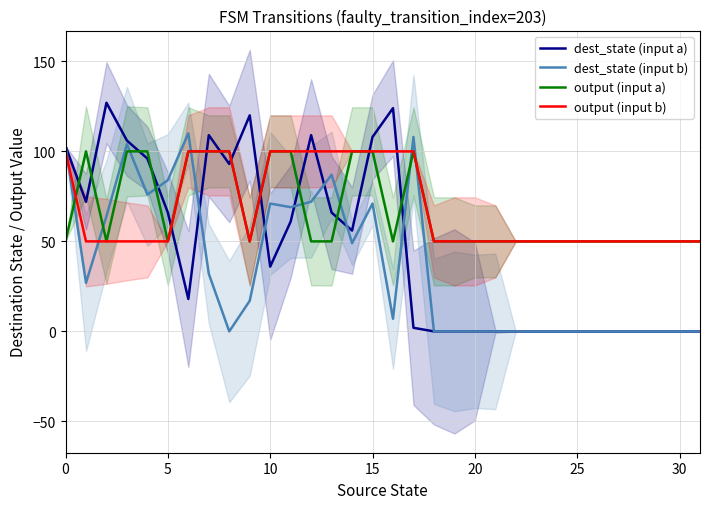

Does the chart display data point markers on the line(s)?

No